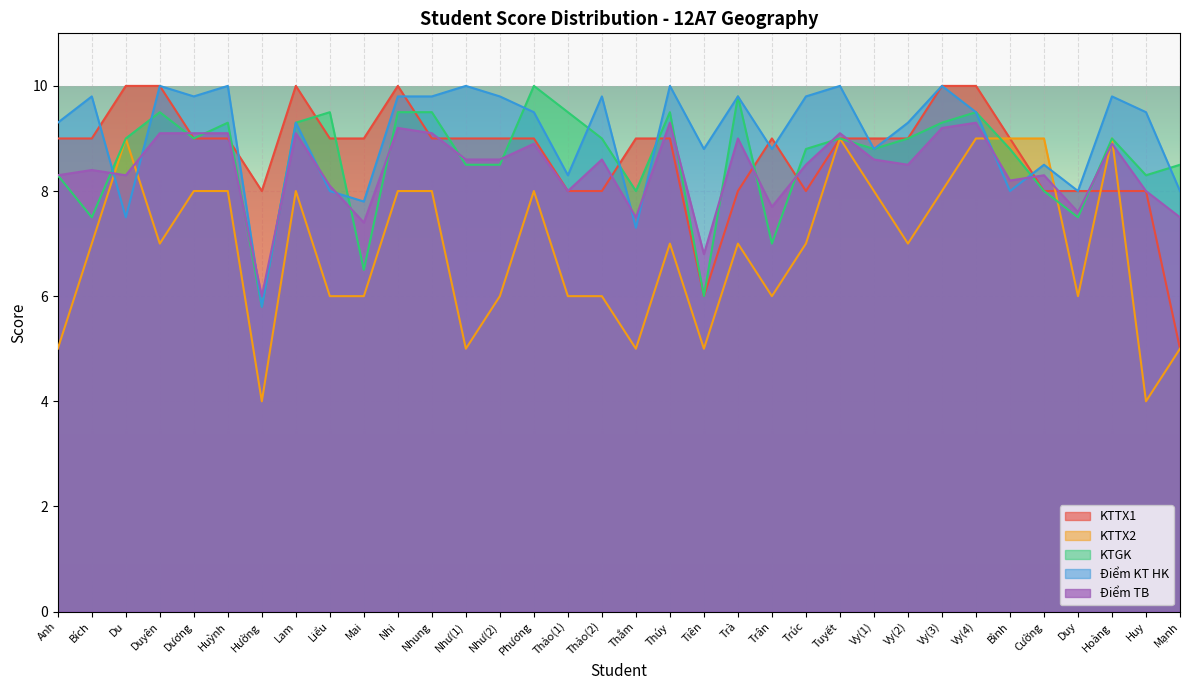

What is the greatest value displayed?

10.0